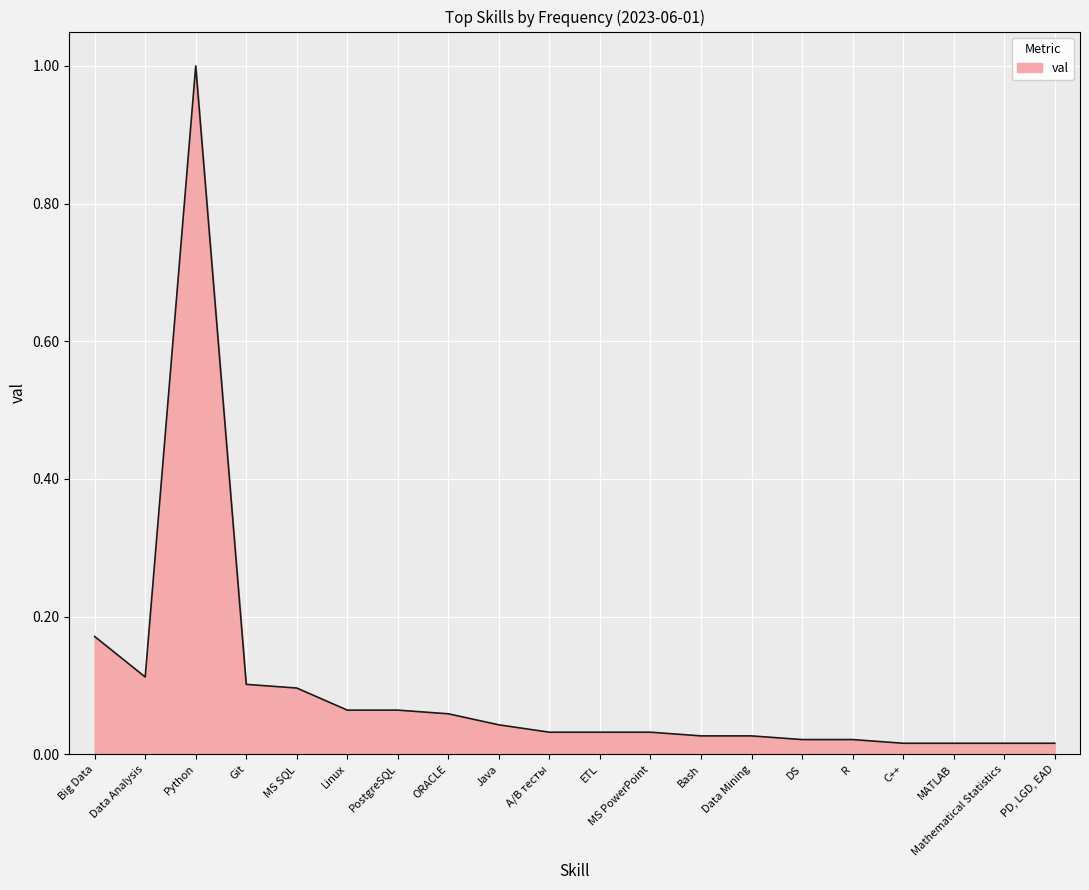

What position from the right is Java?

12